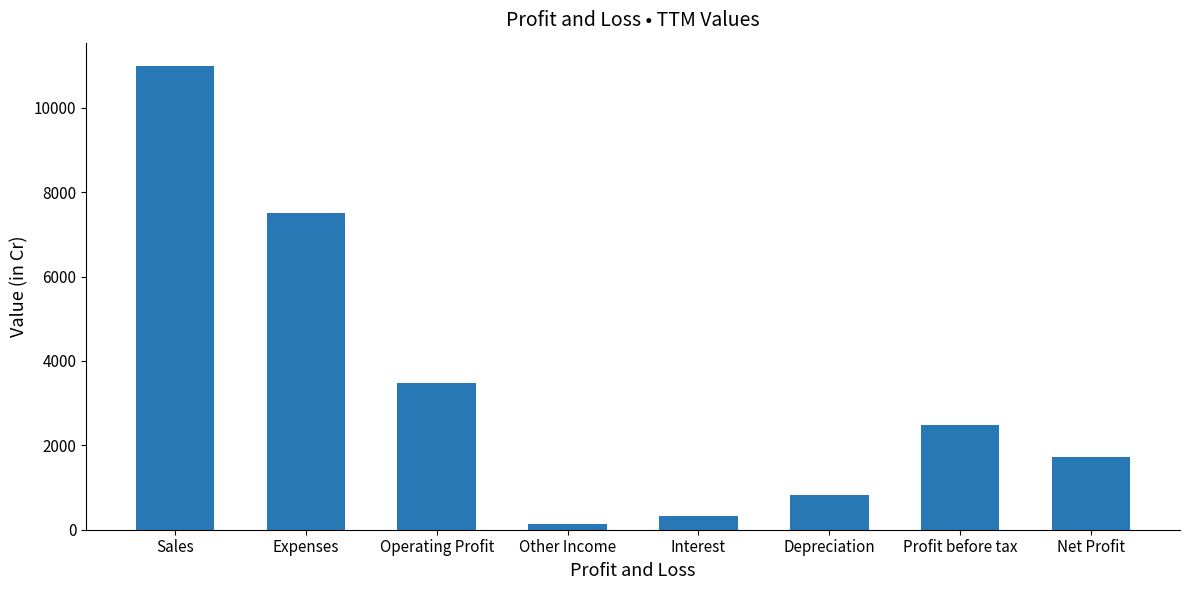

How many bars are there in total?

8